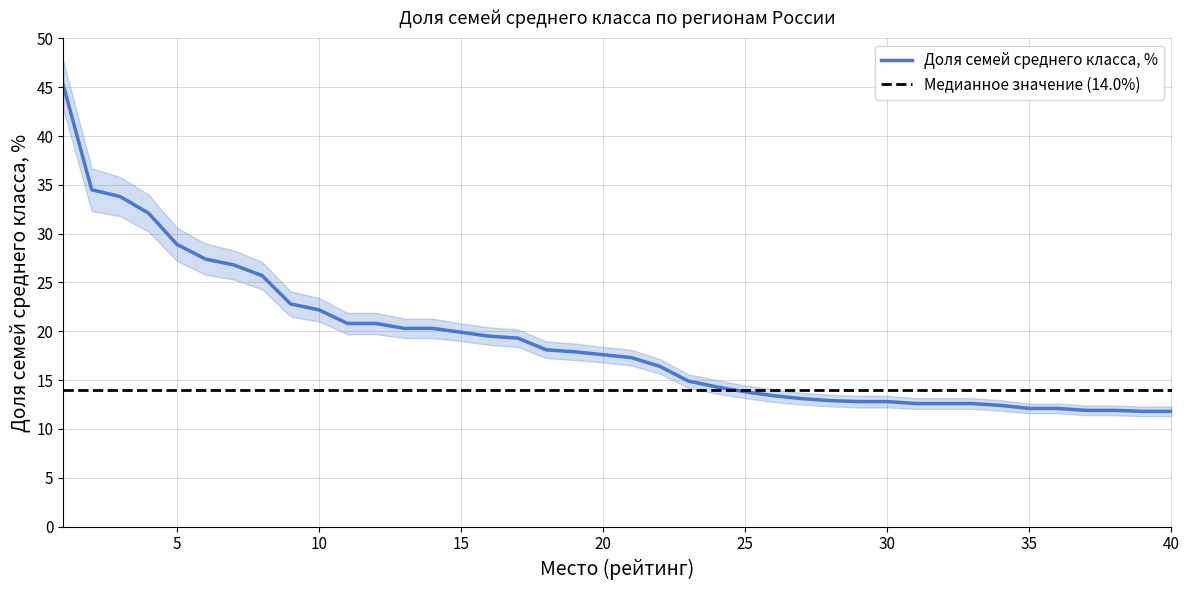

How many data points are less than 17?

19